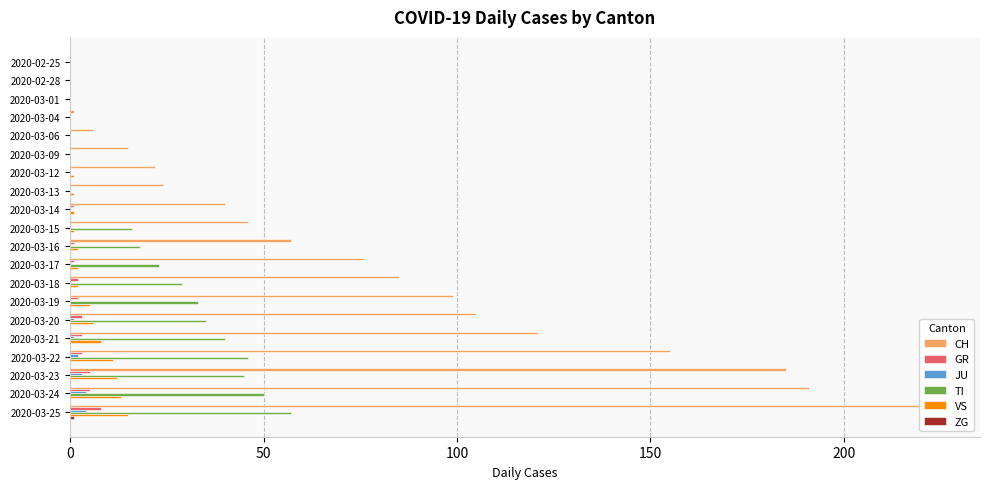

How many distinct data groups are displayed?

6